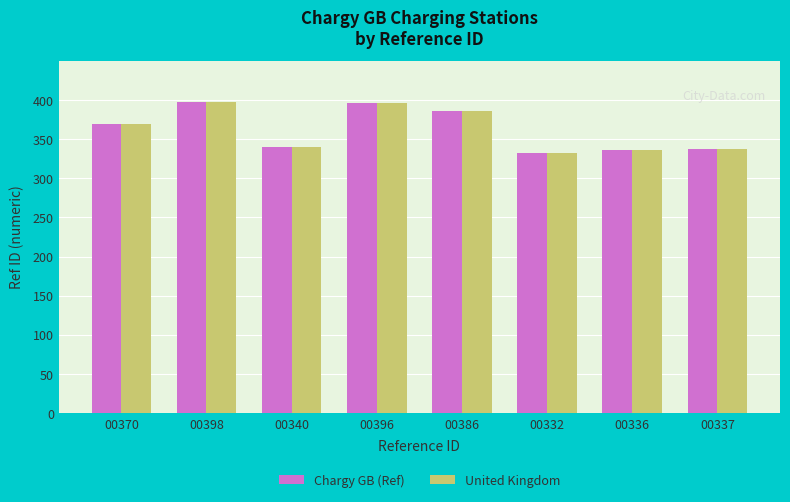

At how many categories does at least one series exceed 350?

4